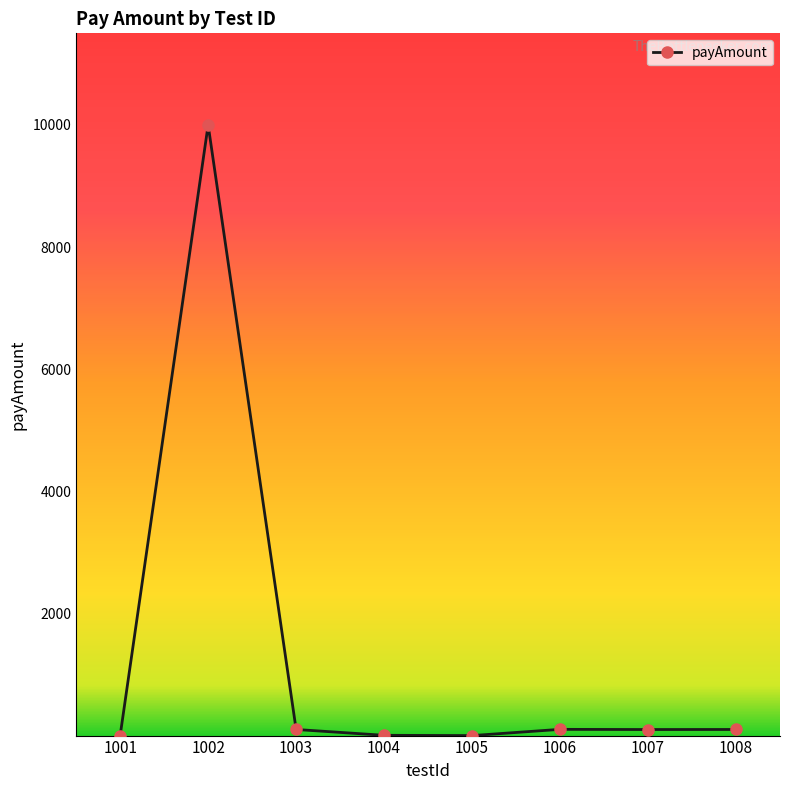

What is the sum of the values at 1007 and 1003?

199.0